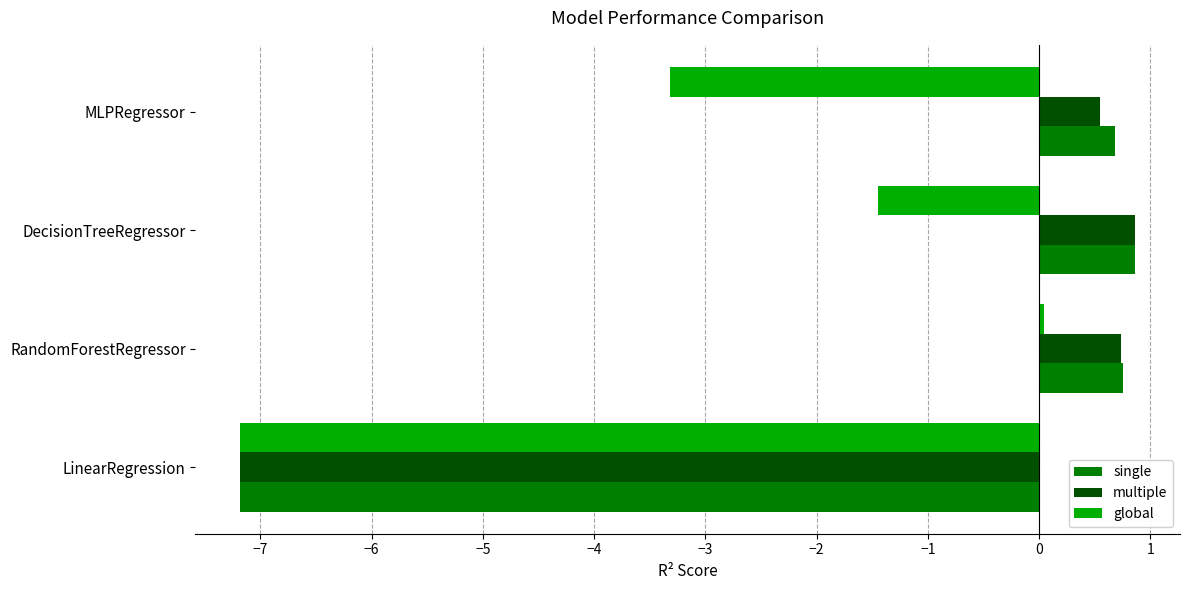

The single series shows 0.8 at RandomForestRegressor. True or false?

True